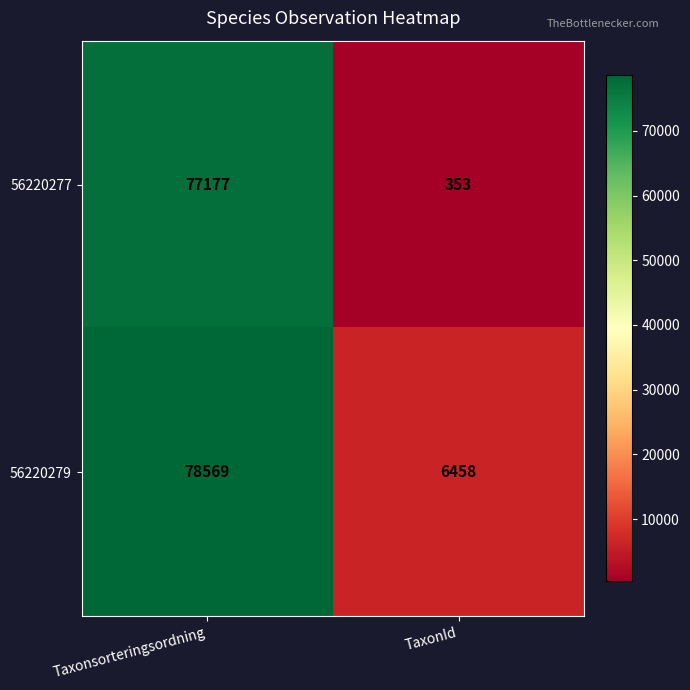

What is the approximate value of 56220277 at Taxonsorteringsordning?

77177